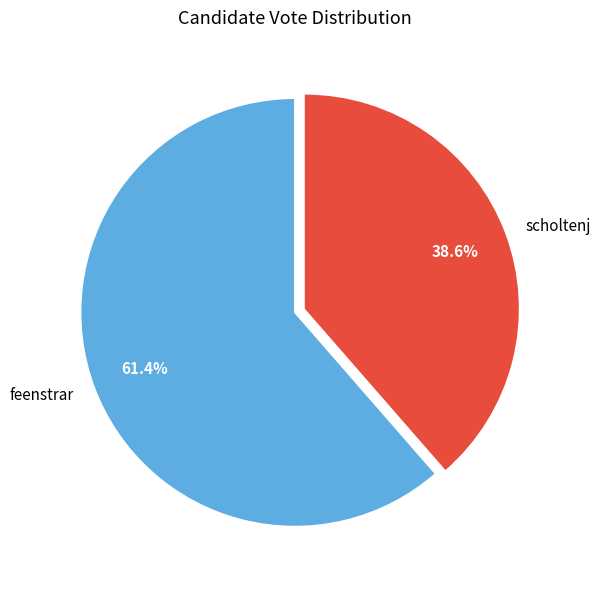

Which category has the smallest portion of the pie?

scholtenj